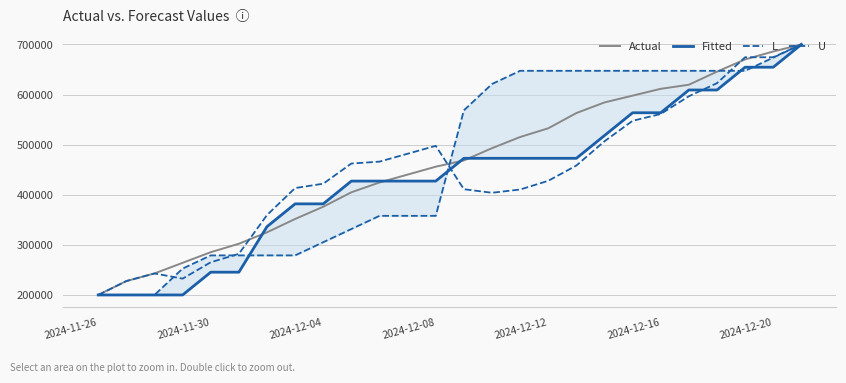

Reading left to right, extract all data points from this chart.

Actual: 200000.0	227717.4	242934.8	264130.4	285326.1	302173.9	325000.0	351630.4	376087.0	404891.3	424456.5	440217.4	455978.3	468478.3	492934.8	515217.4	532608.7	563043.5	584239.1	597826.1	611413.0	619565.2	645652.2	670108.7	685869.6	700000.0
Fitted: 200000.0	200000.0	200000.0	200000.0	245454.5	245454.5	336363.6	381818.2	381818.2	427272.7	427272.7	427272.7	427272.7	472727.3	472727.3	472727.3	472727.3	472727.3	518181.8	563636.4	563636.4	609090.9	609090.9	654545.5	654545.5	700000.0
L: 200000.0	200000.0	200000.0	252631.6	278947.4	278947.4	278947.4	278947.4	305263.2	331578.9	357894.7	357894.7	357894.7	568421.1	621052.6	647368.4	647368.4	647368.4	647368.4	647368.4	647368.4	647368.4	647368.4	647368.4	673684.2	700000.0
U: 200000.0	227717.4	242934.8	232551.5	265230.4	282078.2	359449.8	413352.9	422020.0	462307.6	466083.3	481844.2	497605.1	411062.0	403939.6	410432.7	427824.0	458258.8	506727.2	547586.9	561173.8	596598.7	622685.7	674414.9	674386.3	700000.0